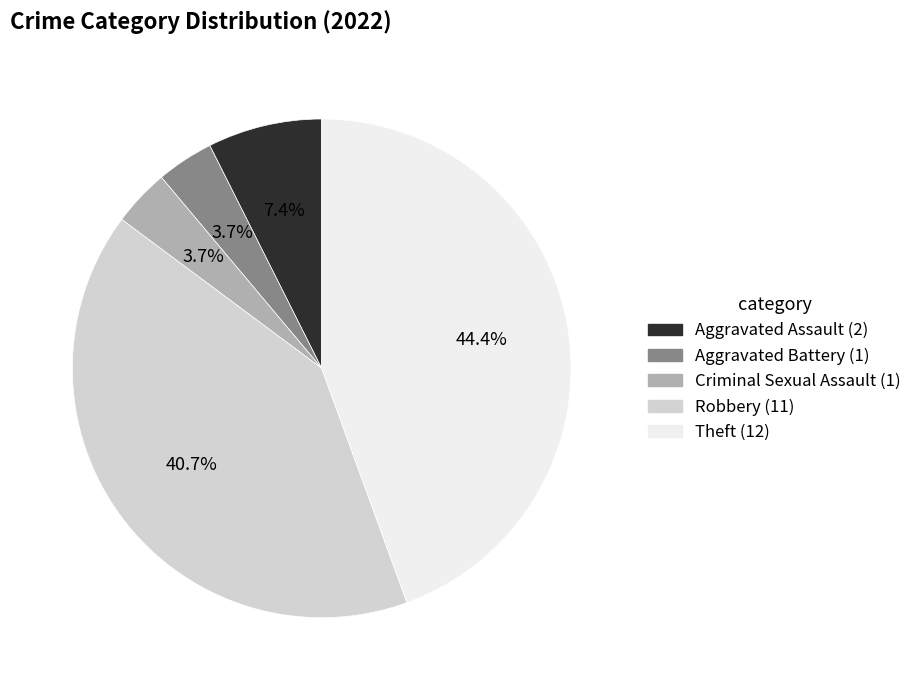

What is the largest slice in the pie chart?

Theft